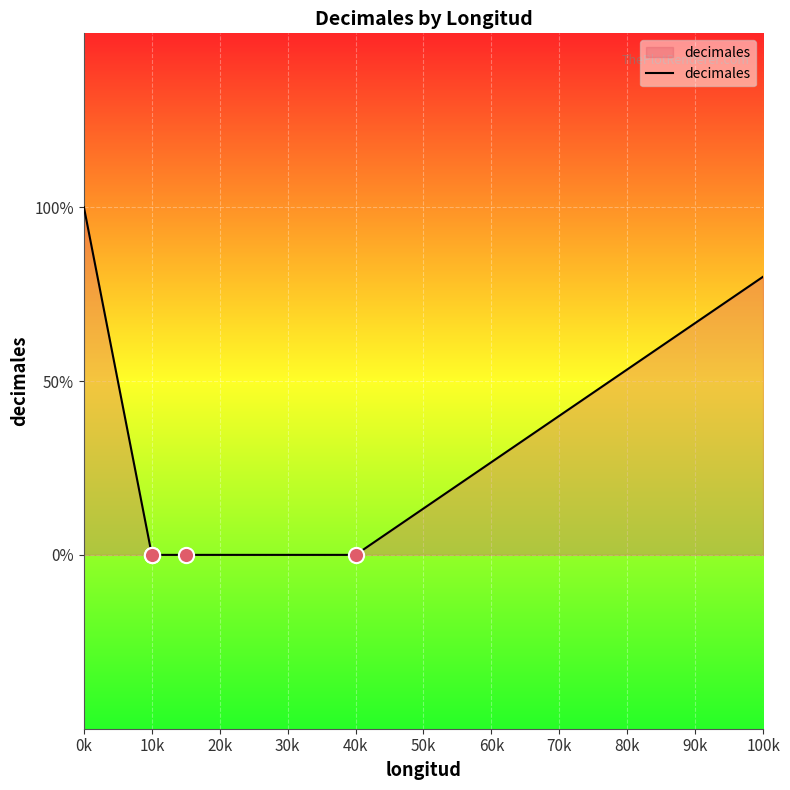

Between 0k and 10k, which is larger?

0k